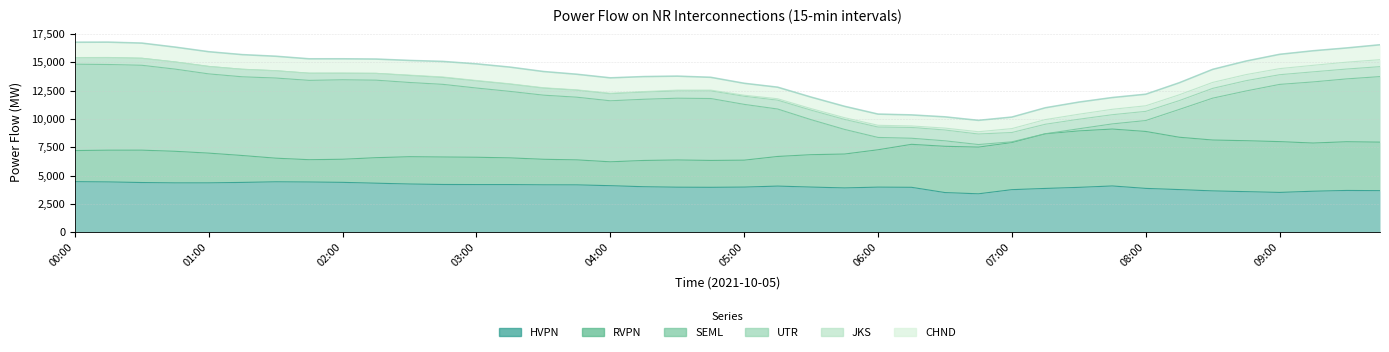

How many data points does each series have?

40